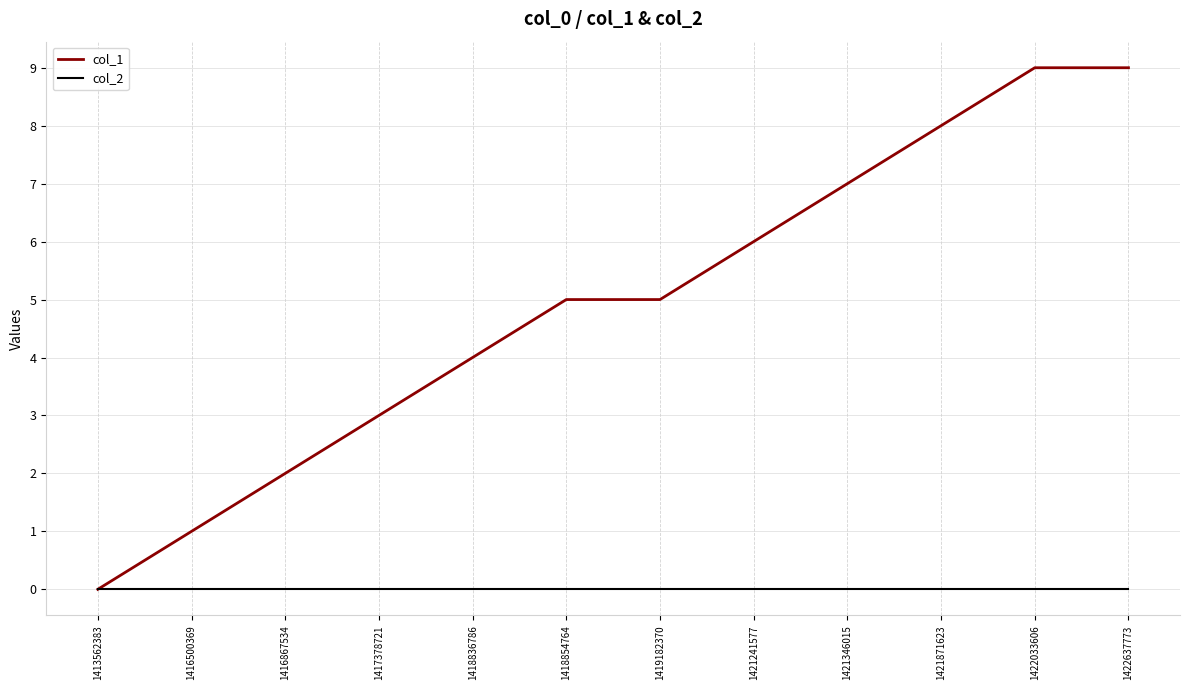

True or false: col_1 has more than 2 interior local peaks.

False